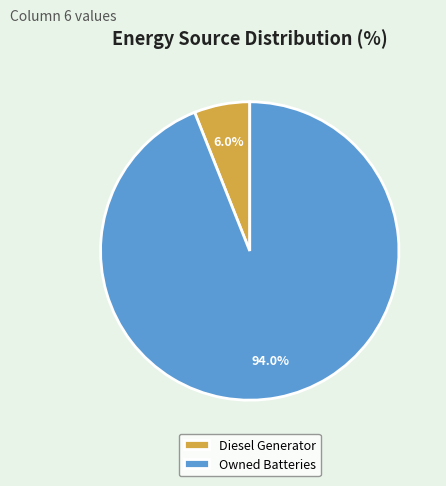

How many slices are in this pie chart?

2